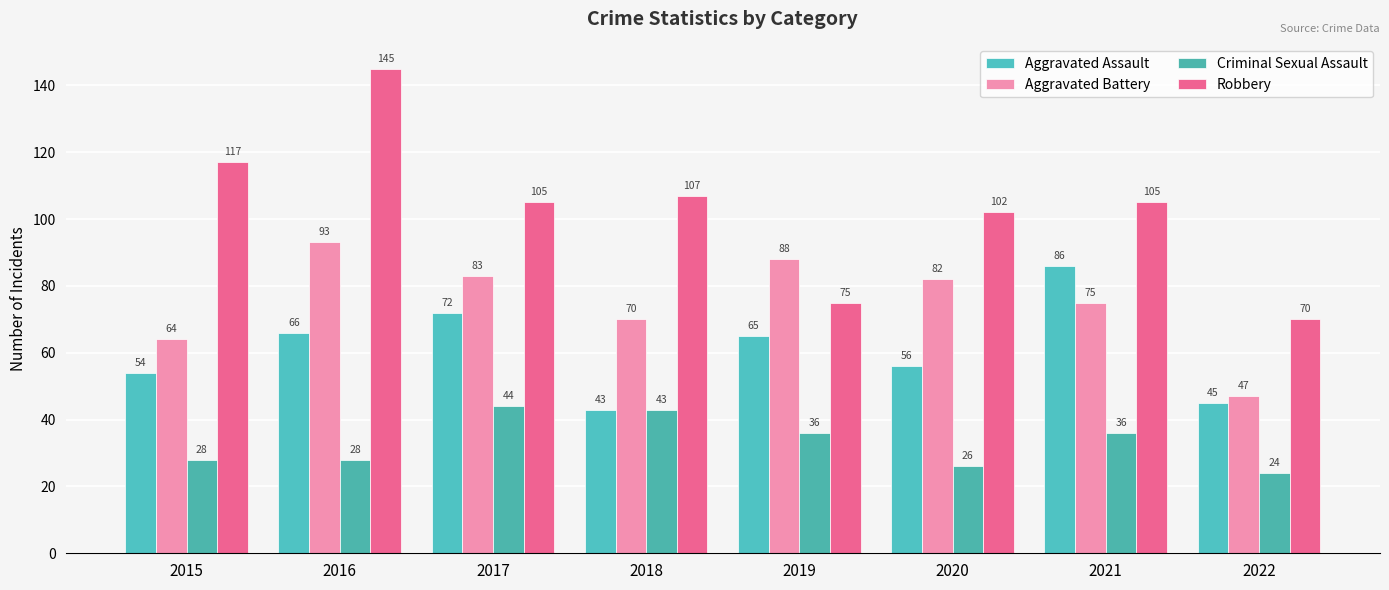

What is the sum of all Robbery values?

826